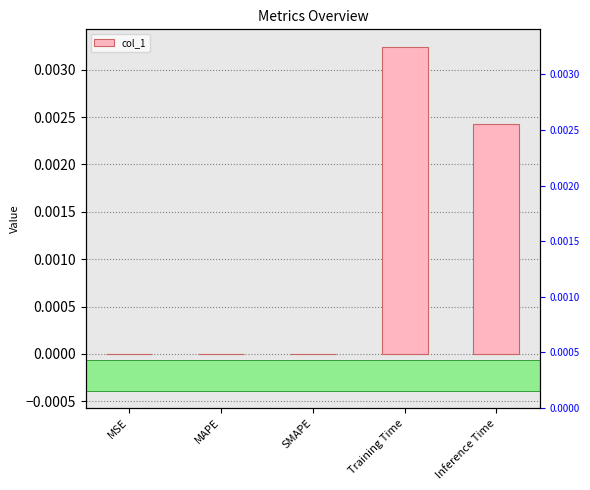

Are the bars grouped side by side (vs. stacked)?

No